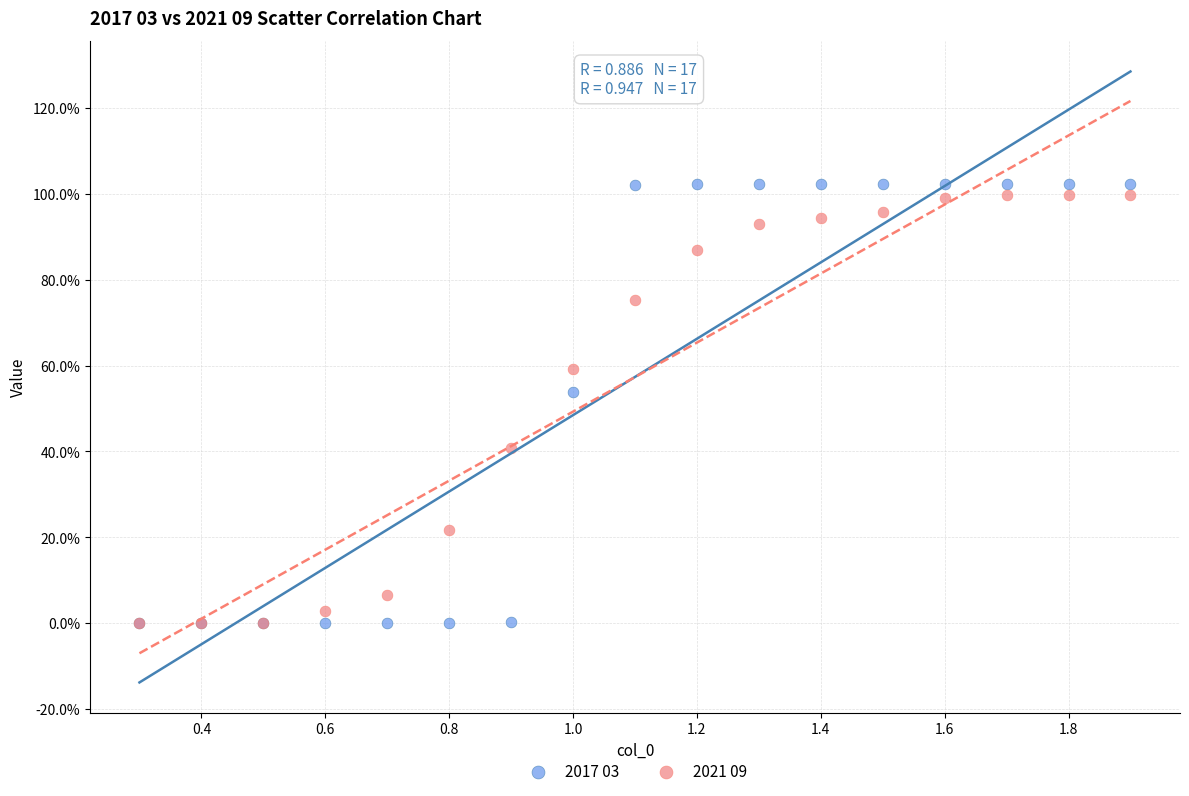

Which series has the largest Y range (max minus min)?

2017 03